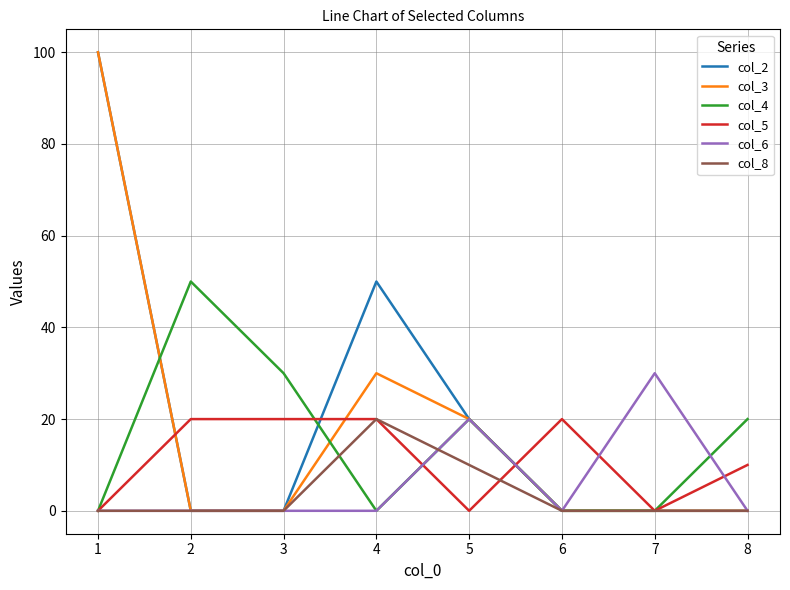

Does the chart have visible grid lines?

Yes